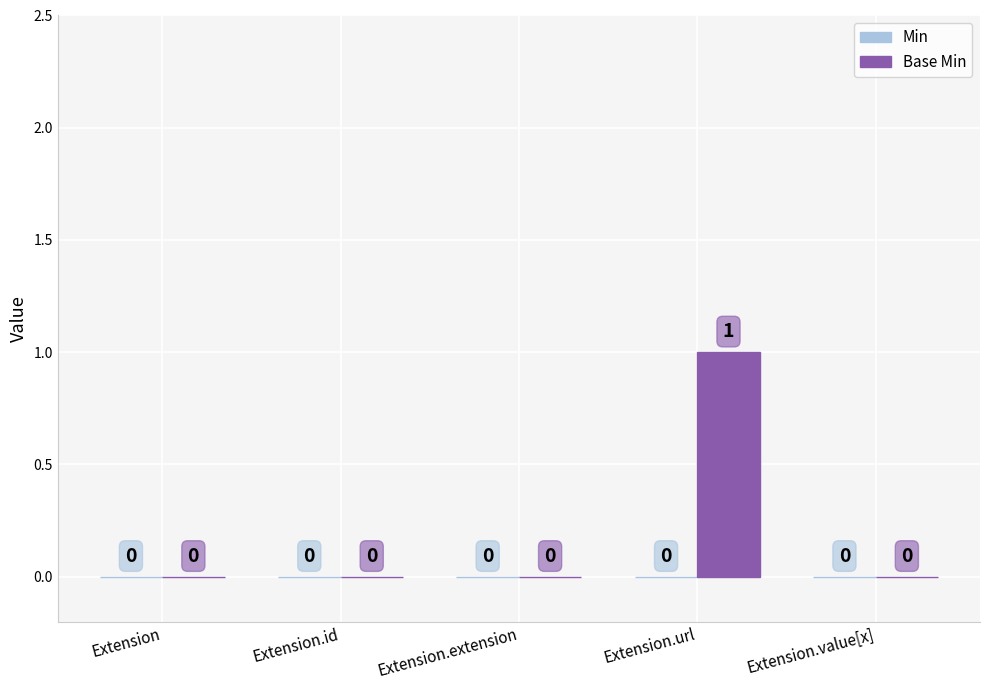

How many values are between 0 and 1?

5